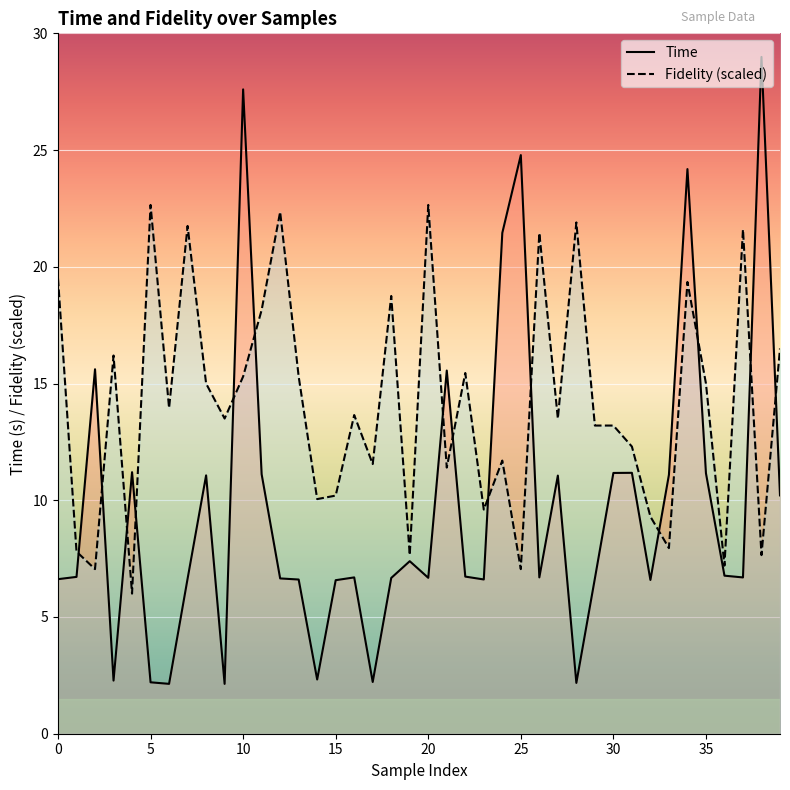

Which series has the largest total across all categories?

Fidelity (scaled)